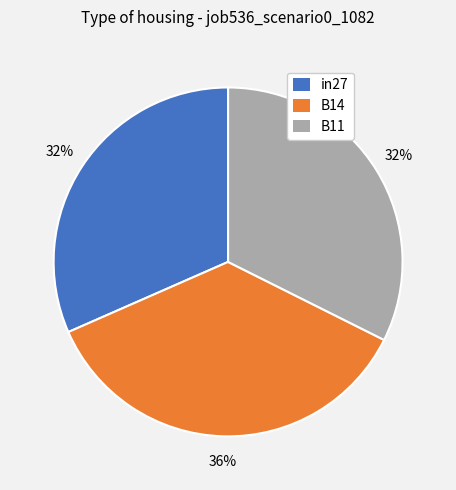

The B14 slice represents 36% of the pie. True or false?

True